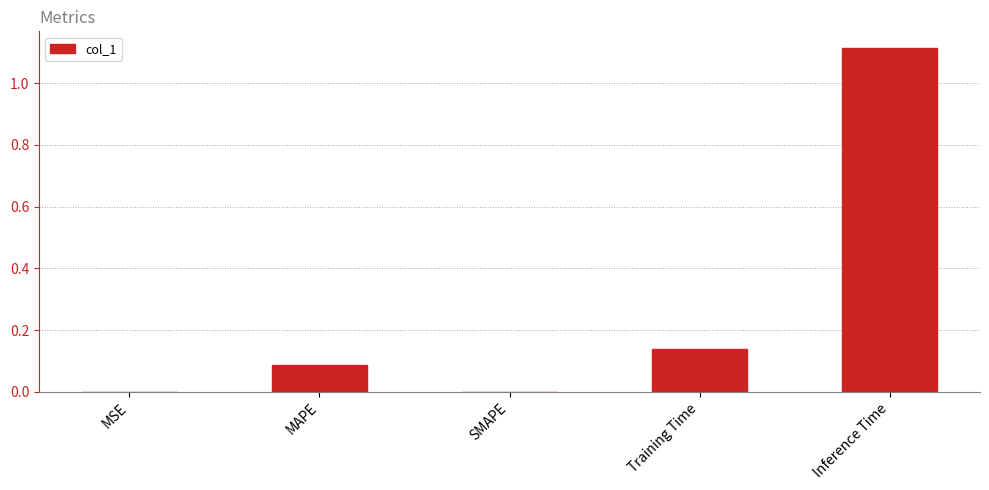

Does the chart contain stacked bars?

No